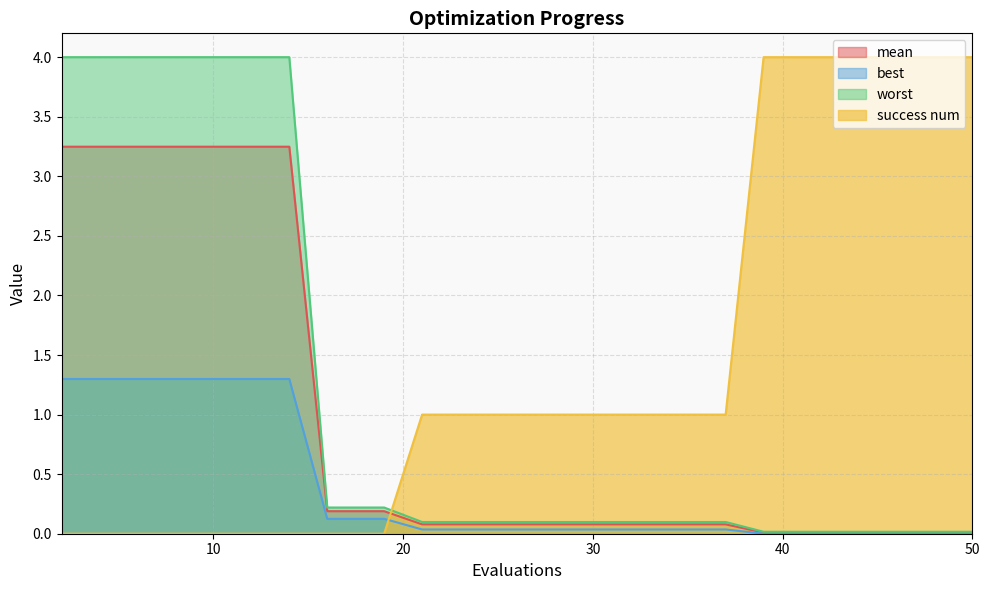

Reading left to right, extract all data points from this chart.

mean: 2=3.2	4=3.2	6=3.2	8=3.2	10=3.2	12=3.2	14=3.2	16=0.2	17=0.2	19=0.2	21=0.1	23=0.1	25=0.1	27=0.1	29=0.1	31=0.1	33=0.1	35=0.1	37=0.1	39=0.0	41=0.0	42=0.0	44=0.0	46=0.0	48=0.0	50=0.0
best: 2=1.3	4=1.3	6=1.3	8=1.3	10=1.3	12=1.3	14=1.3	16=0.1	17=0.1	19=0.1	21=0.0	23=0.0	25=0.0	27=0.0	29=0.0	31=0.0	33=0.0	35=0.0	37=0.0	39=0.0	41=0.0	42=0.0	44=0.0	46=0.0	48=0.0	50=0.0
worst: 2=4.0	4=4.0	6=4.0	8=4.0	10=4.0	12=4.0	14=4.0	16=0.2	17=0.2	19=0.2	21=0.1	23=0.1	25=0.1	27=0.1	29=0.1	31=0.1	33=0.1	35=0.1	37=0.1	39=0.0	41=0.0	42=0.0	44=0.0	46=0.0	48=0.0	50=0.0
success num: 2=0.0	4=0.0	6=0.0	8=0.0	10=0.0	12=0.0	14=0.0	16=0.0	17=0.0	19=0.0	21=1.0	23=1.0	25=1.0	27=1.0	29=1.0	31=1.0	33=1.0	35=1.0	37=1.0	39=4.0	41=4.0	42=4.0	44=4.0	46=4.0	48=4.0	50=4.0